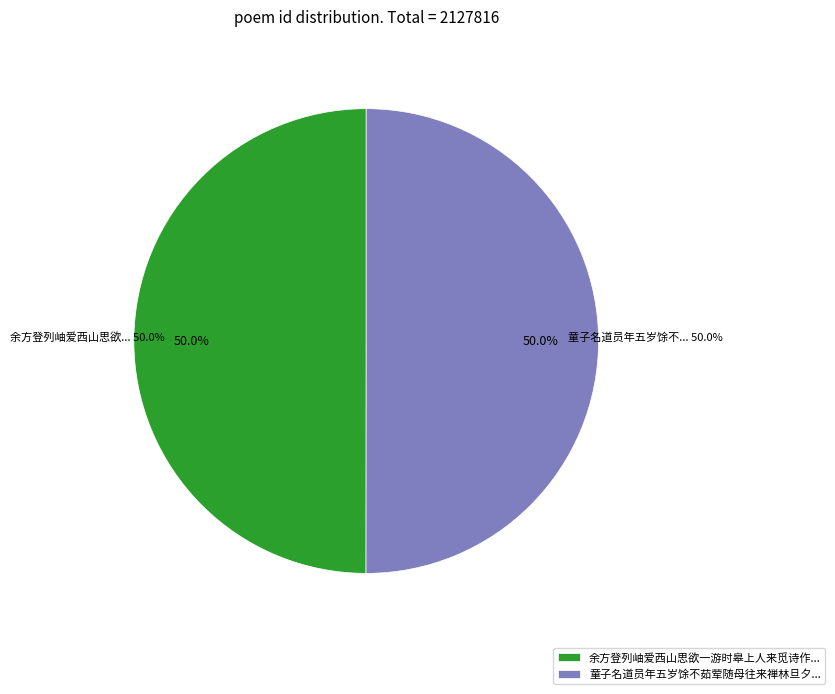

Rank the categories by value from lowest to highest.

余方登列岫爱西山思欲一游时皋上人来觅诗作此, 童子名道员年五岁馀不茹荤随母往来禅林旦夕稍长即与落发觅诗作此授之